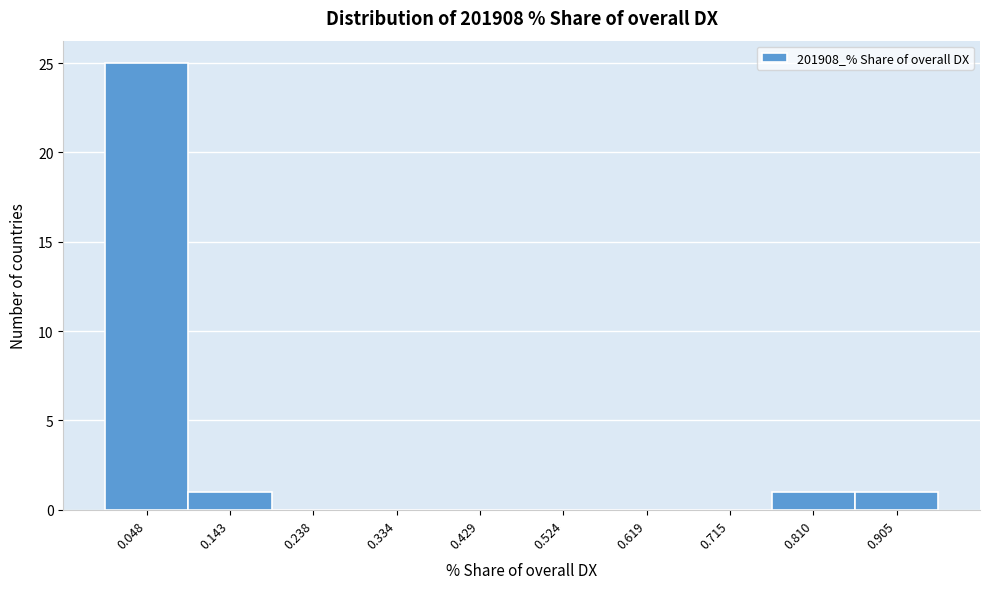

Which range on the x-axis has the tallest bar?

0.00 to 0.10